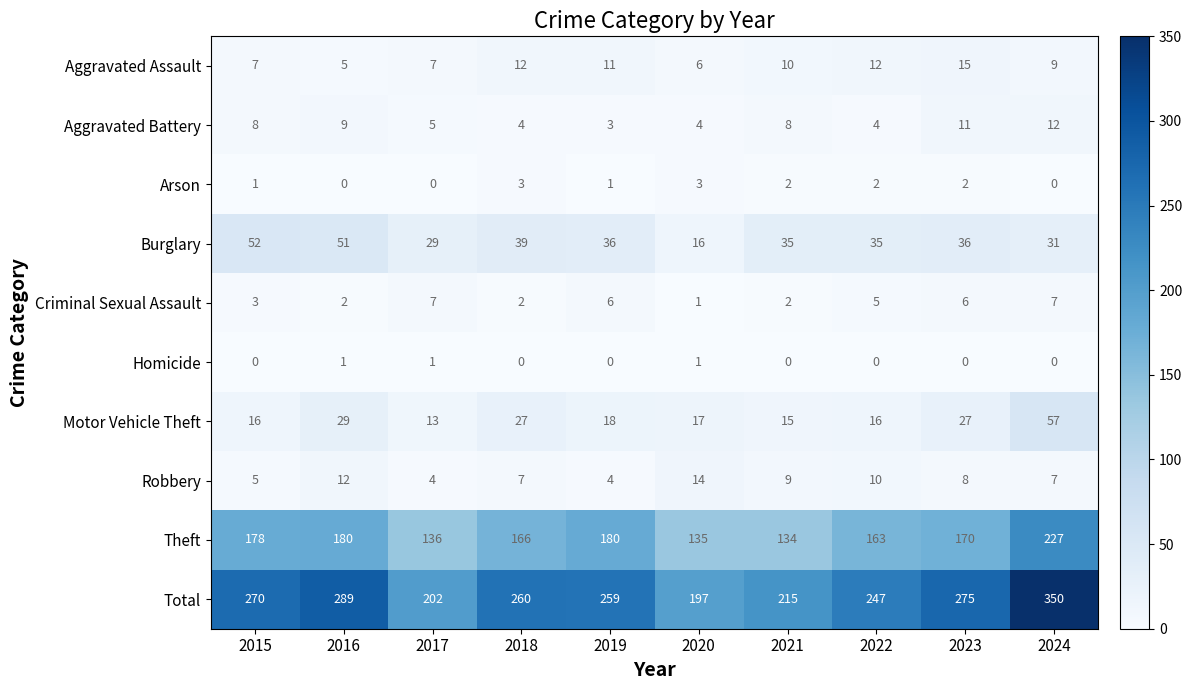

Which series has the largest range (max minus min)?

Total